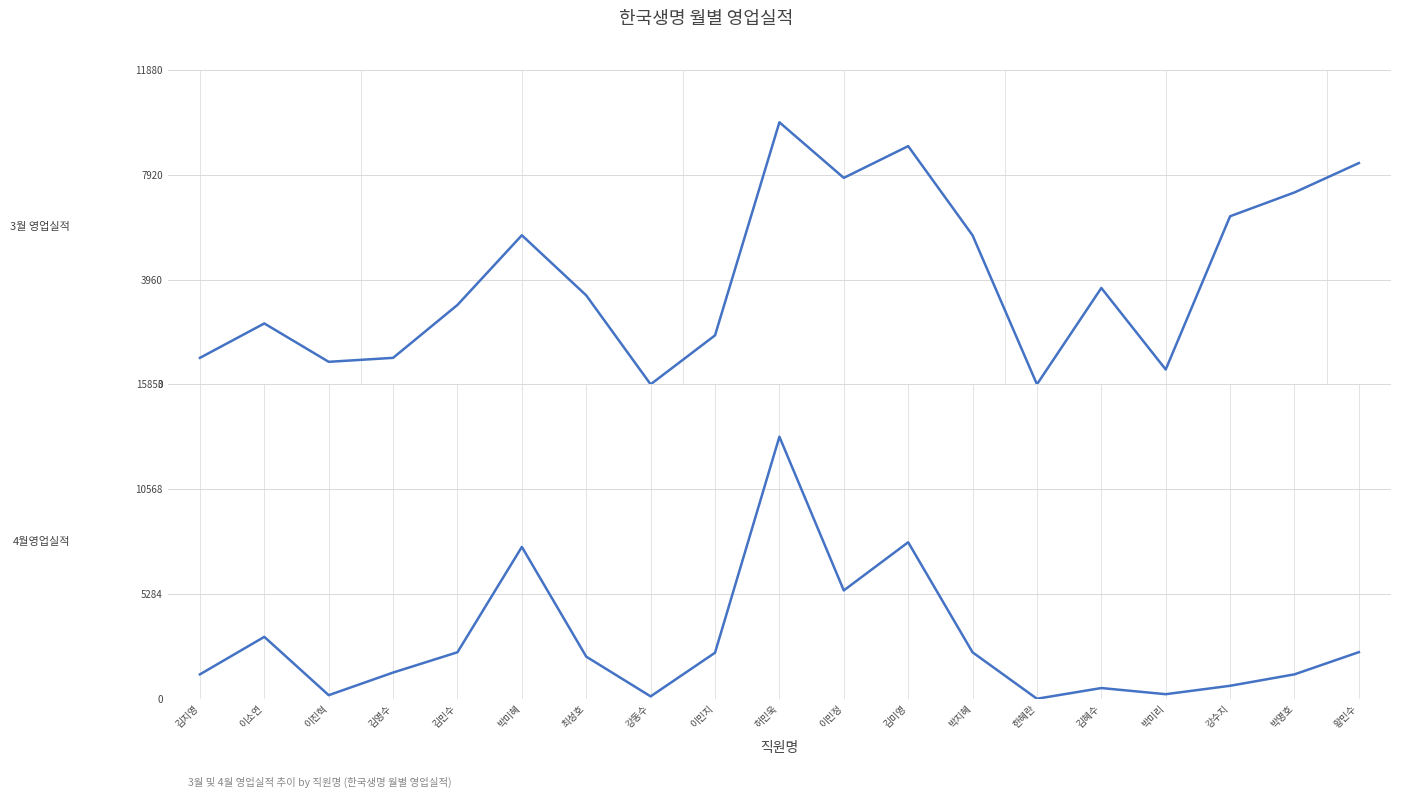

What is the difference between the maximum and minimum values in the 3월 영업실적 series?

9900